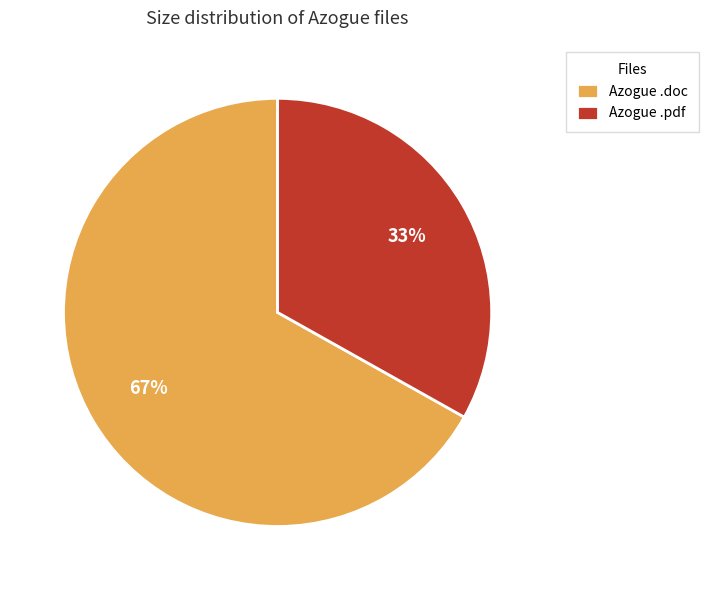

Which category has the smallest portion of the pie?

Azogue .pdf